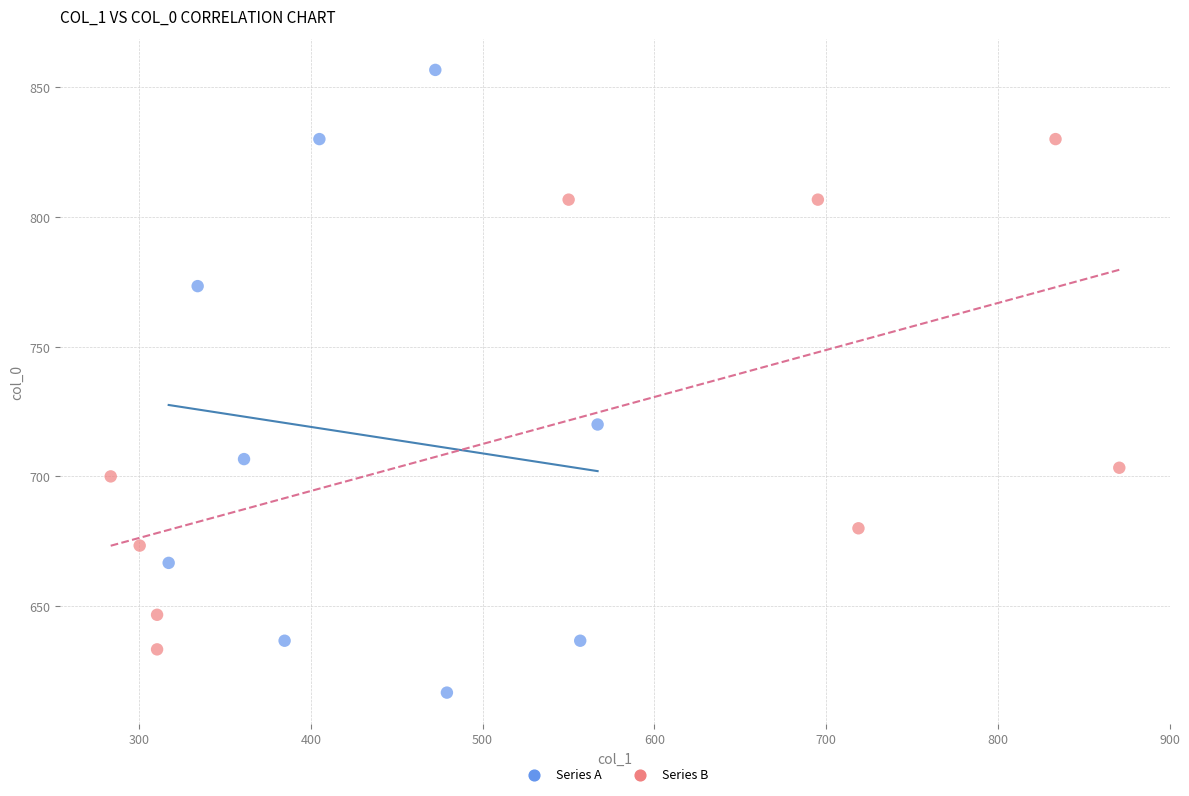

Which series contains the lowest Y value?

Series A